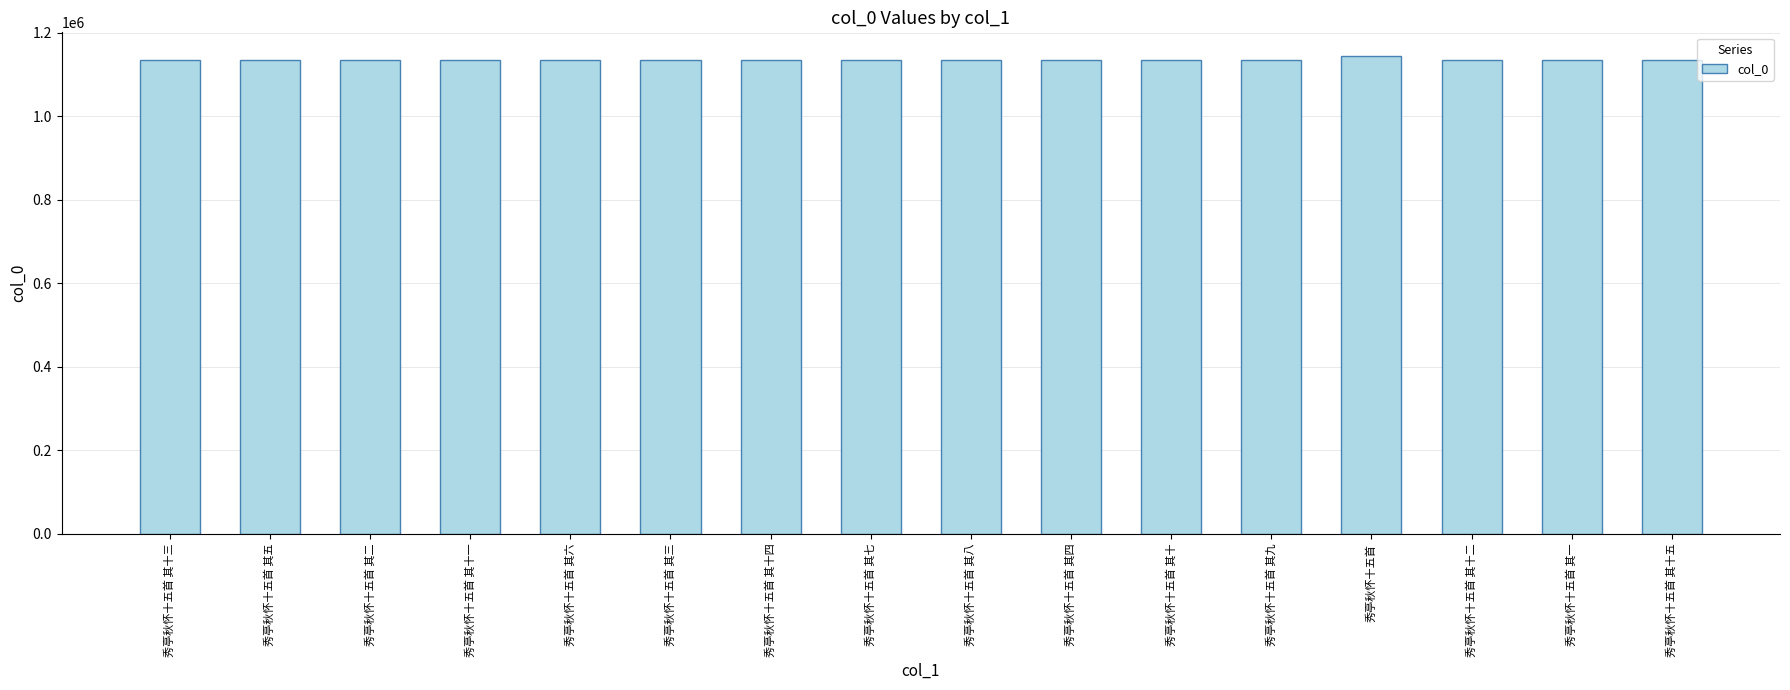

What is the minimum value shown in the chart?

1136108